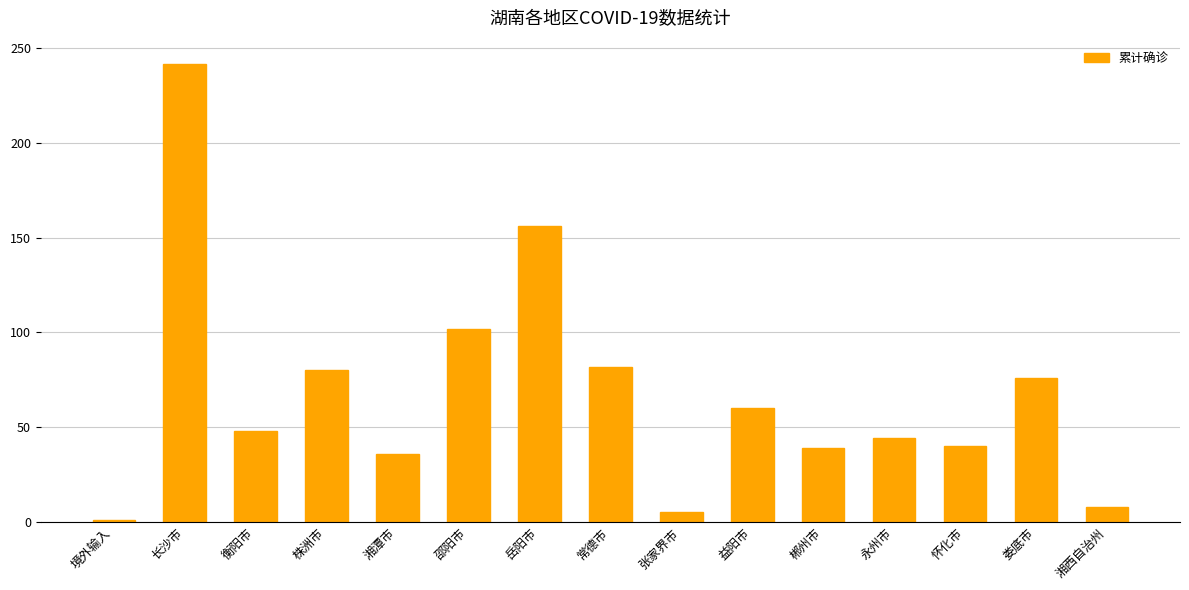

What is the approximate value at 岳阳市, to the nearest 5?

155